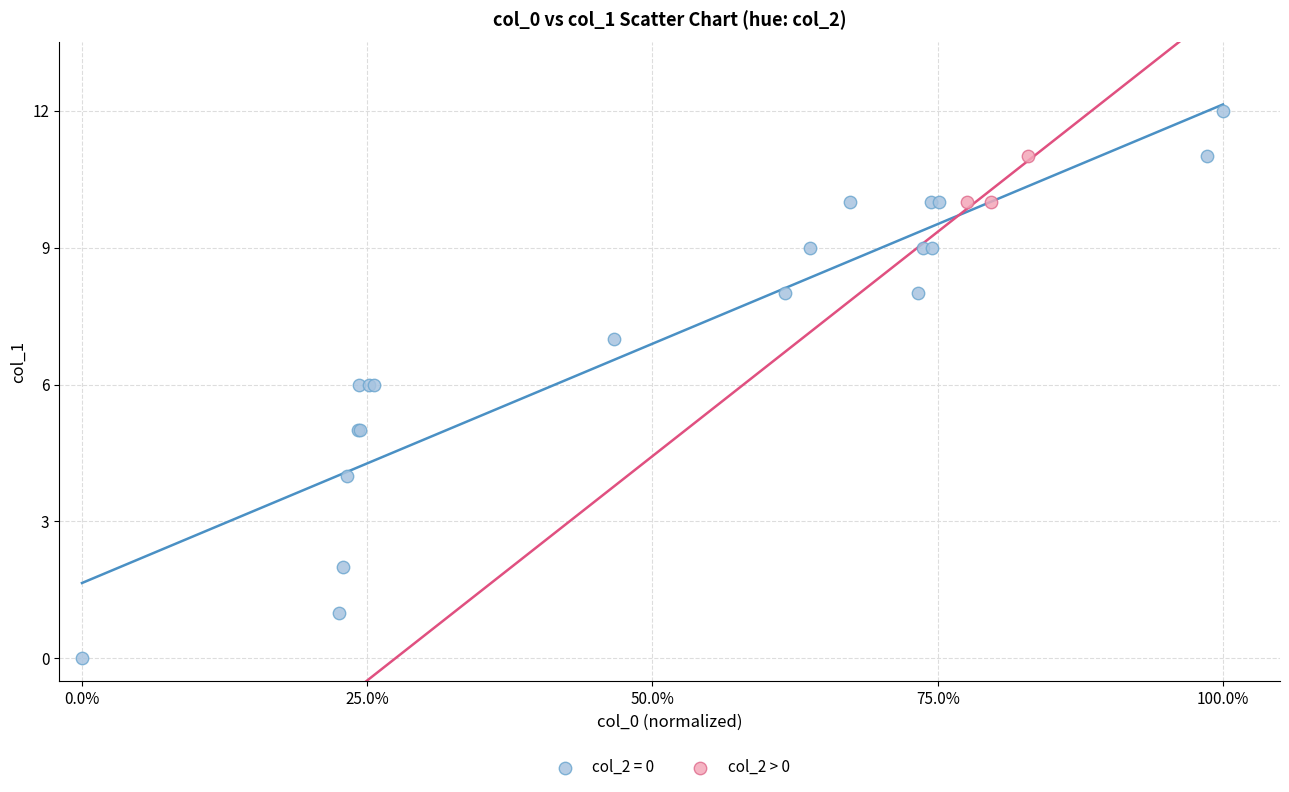

Which series contains the highest Y value?

col_2 = 0